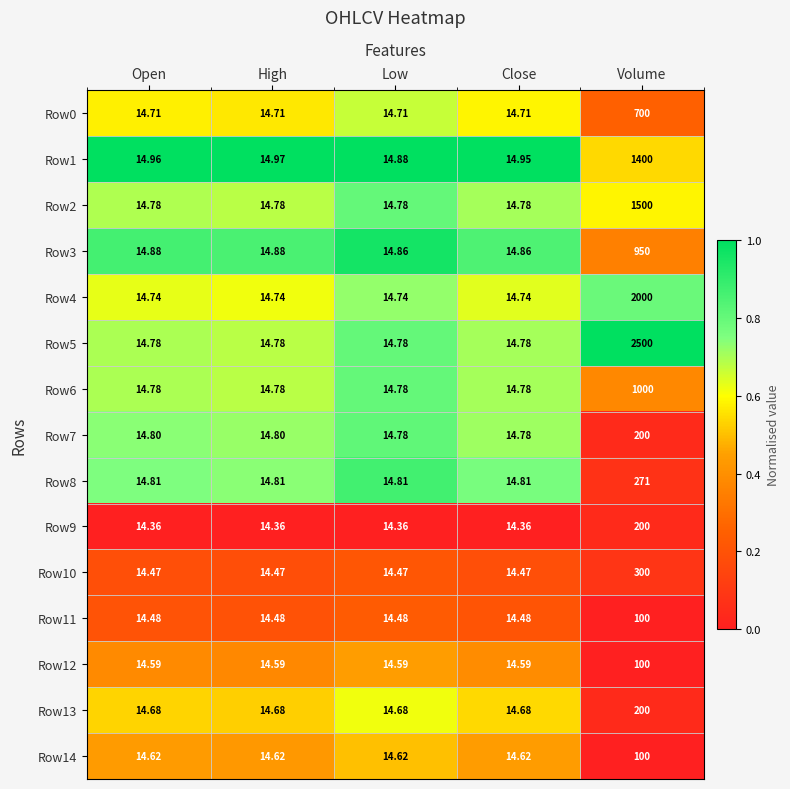

Which label corresponds to the largest value in the chart?

Volume